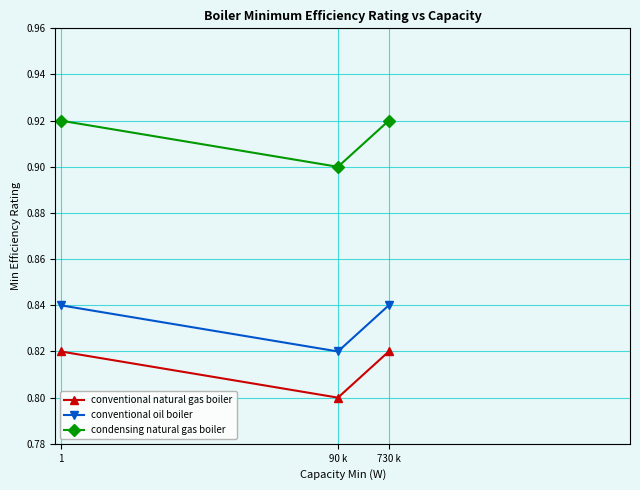

Which series has the largest total across all categories?

condensing natural gas boiler